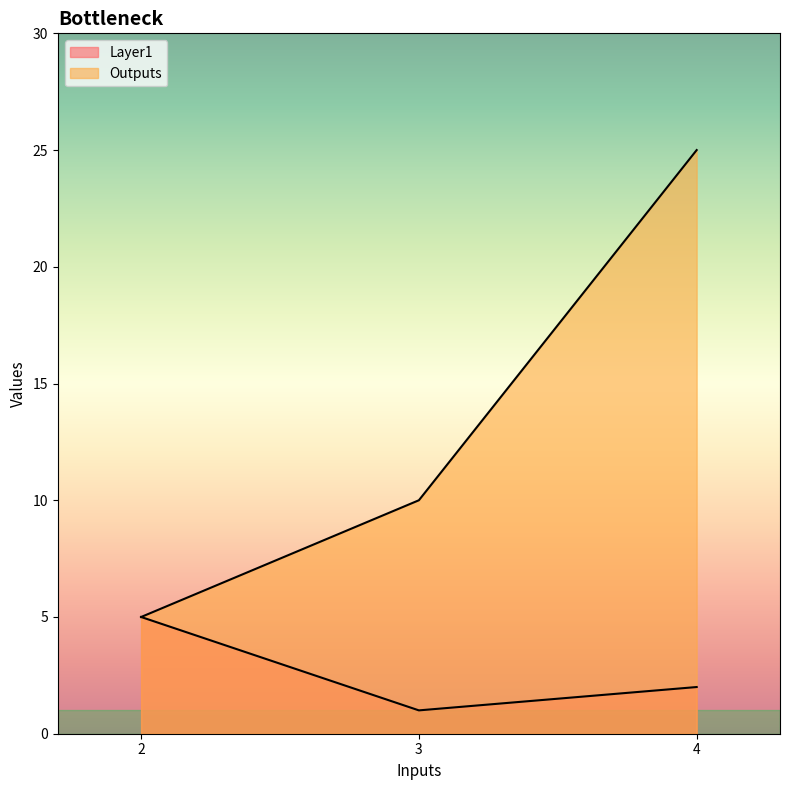

Which category has the highest value in the Outputs series?

4